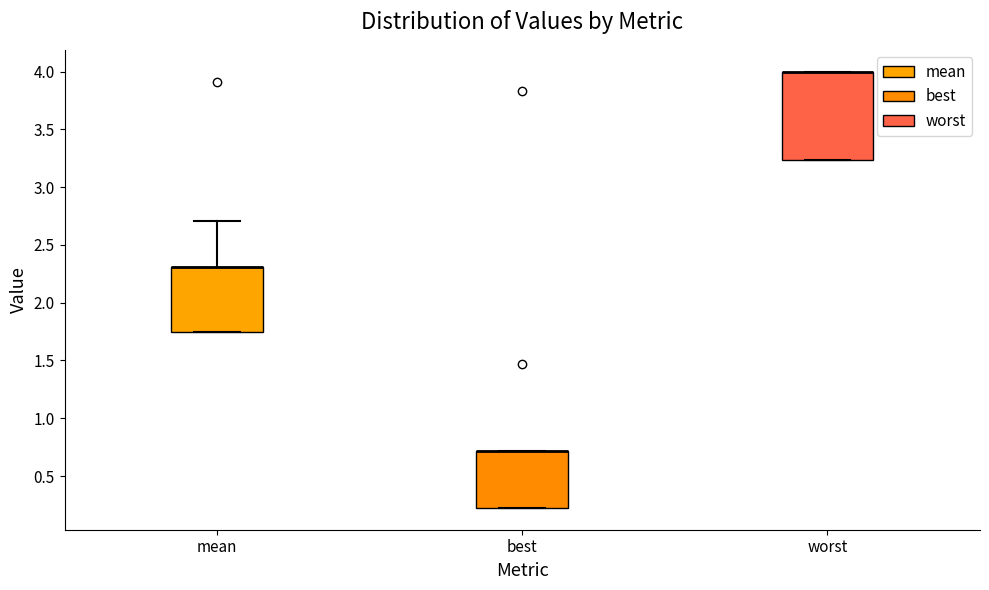

Which box is the tallest, from its lower edge to its upper edge?

worst